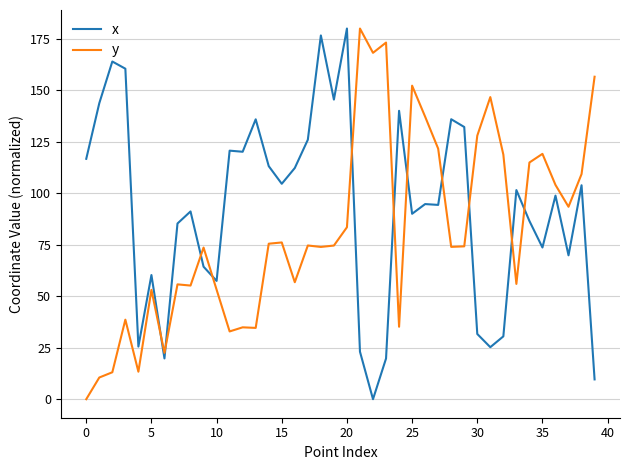

How many times do x and y cross each other?

11